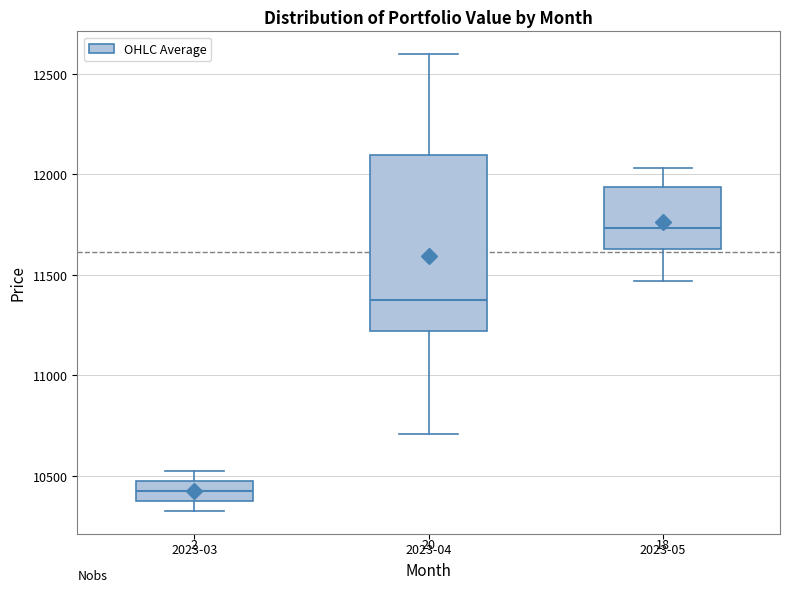

Comparing the boxes themselves (not the whiskers), which one is the tallest?

2023-04